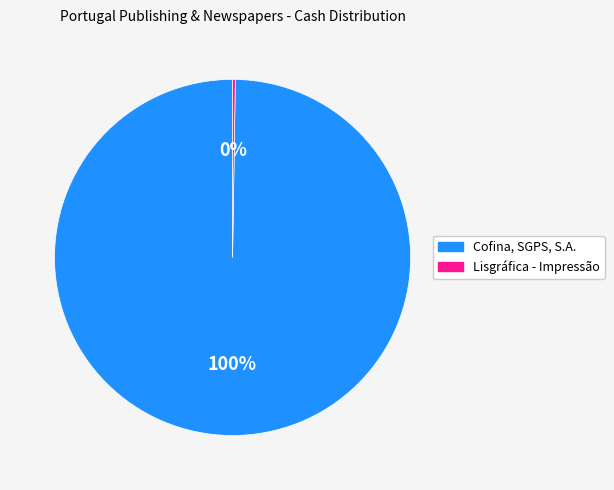

To the nearest percent, what is the difference between the largest and smallest slice percentages?

100%